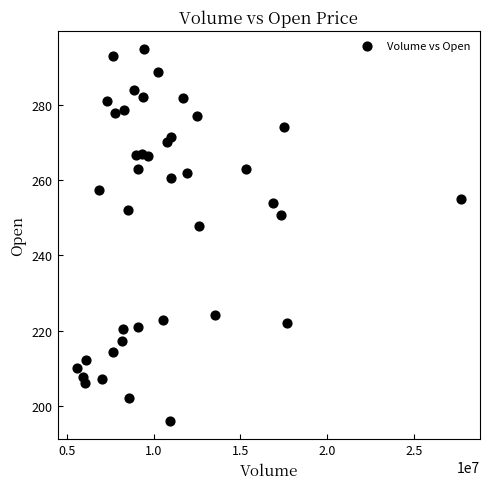

What is the range of Y values (max minus min)?

98.7